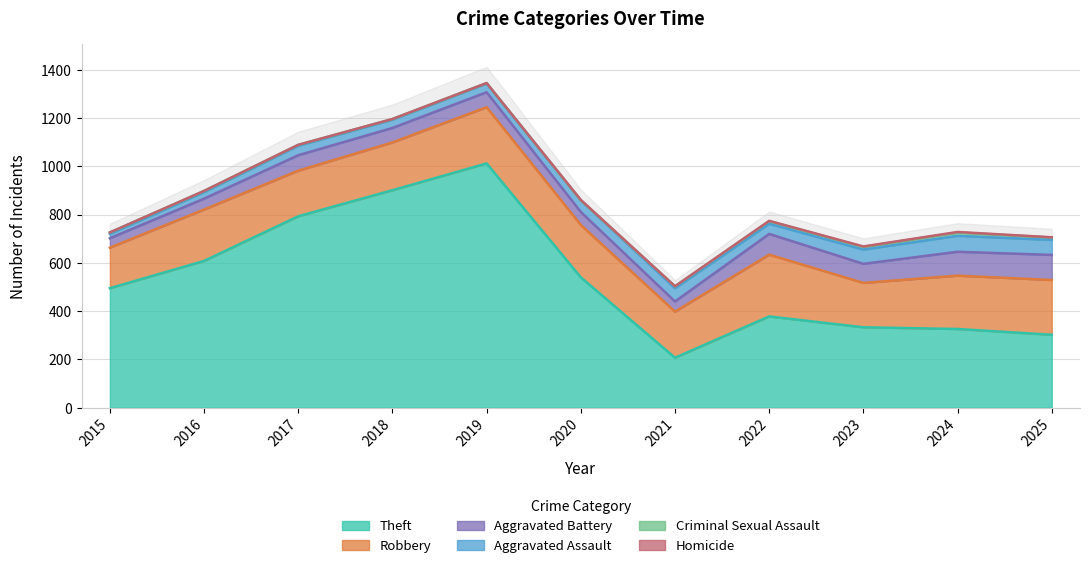

At which category is the sum across all series the highest?

2019